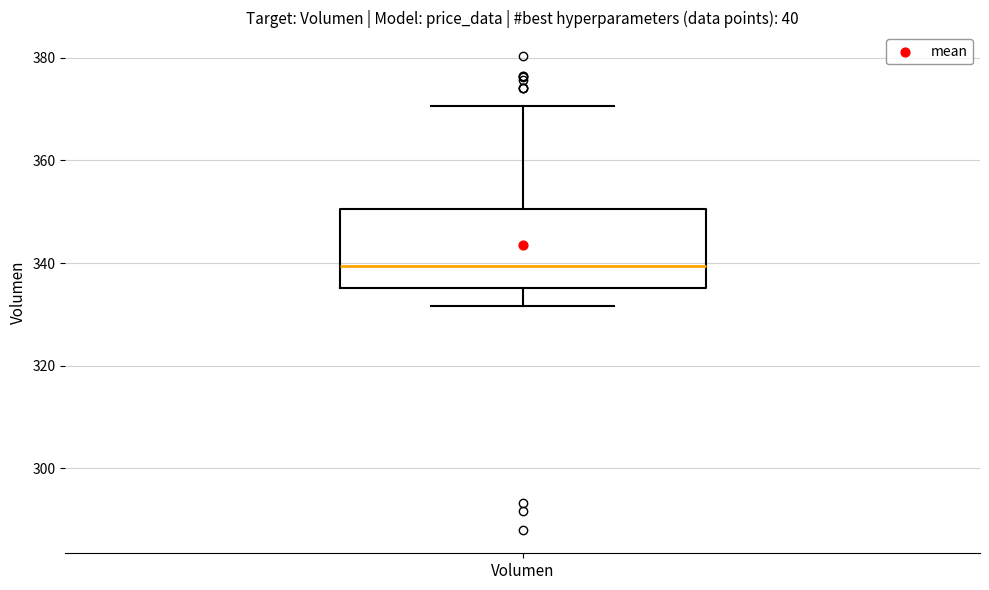

Where does the median line of the box for Volumen sit on the y-axis? The values are not printed on the chart, so give them approximately, as read against the axis.

340